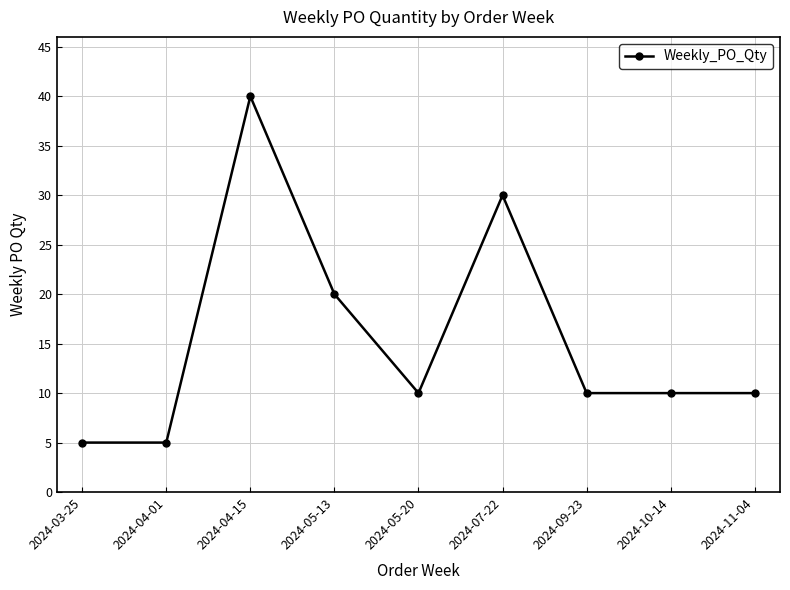

Approximately how many times larger is the value at 2024-09-23 compared to 2024-11-04?

1.0